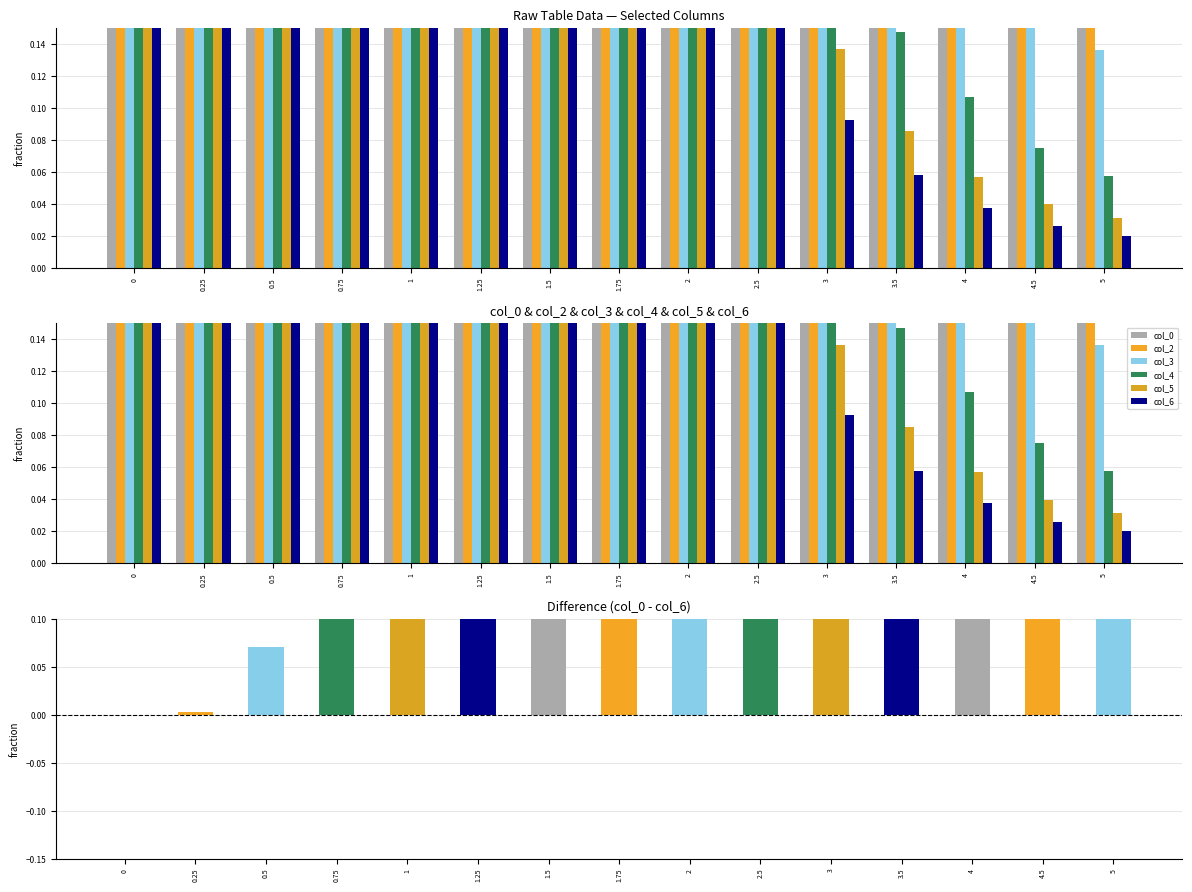

Reading left to right, extract all data points from this chart.

col_0: 0.9	1.0	1.0	1.0	1.0	0.9	0.8	0.8	0.7	0.5	0.4	0.4	0.3	0.3	0.2
col_2: 0.9	1.0	1.0	1.0	1.0	0.9	0.8	0.8	0.7	0.5	0.4	0.3	0.3	0.2	0.2
col_3: 0.9	1.0	1.0	1.0	1.0	0.9	0.8	0.7	0.6	0.5	0.3	0.3	0.2	0.2	0.1
col_4: 0.9	1.0	1.0	1.0	0.9	0.8	0.7	0.6	0.5	0.3	0.2	0.1	0.1	0.1	0.1
col_5: 0.9	1.0	1.0	0.9	0.8	0.7	0.5	0.4	0.3	0.2	0.1	0.1	0.1	0.0	0.0
col_6: 0.9	1.0	1.0	0.9	0.7	0.6	0.4	0.4	0.3	0.2	0.1	0.1	0.0	0.0	0.0